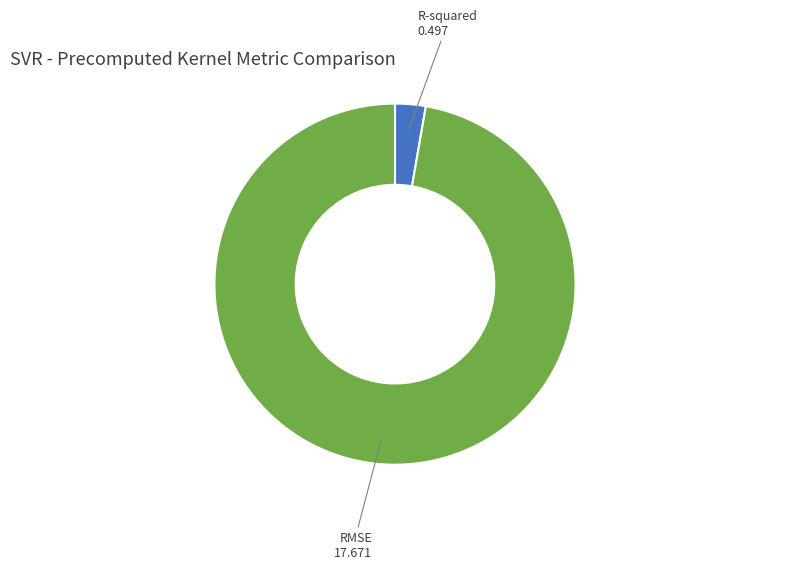

Does any single category account for the majority?

Yes